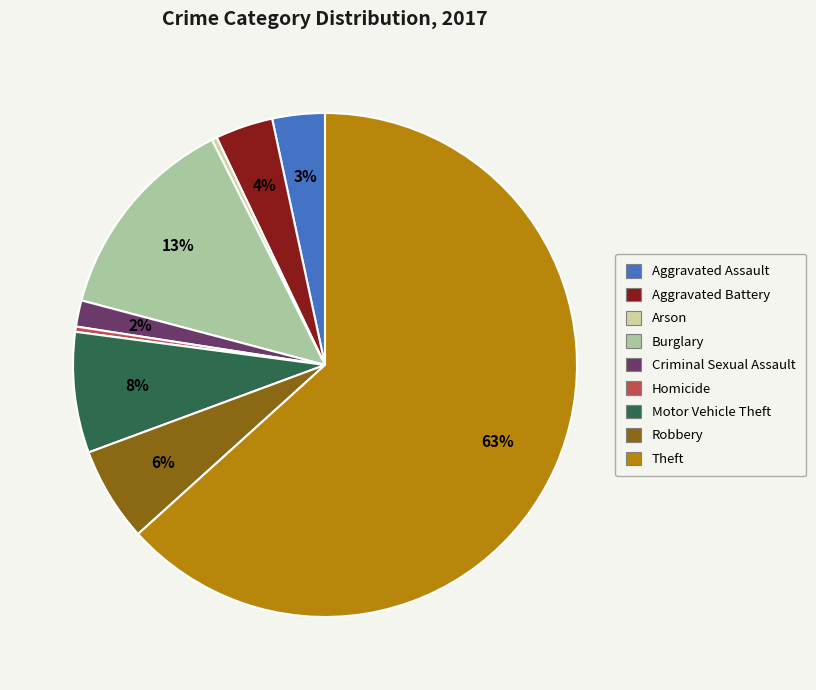

To the nearest percent, what is the average slice percentage?

11%